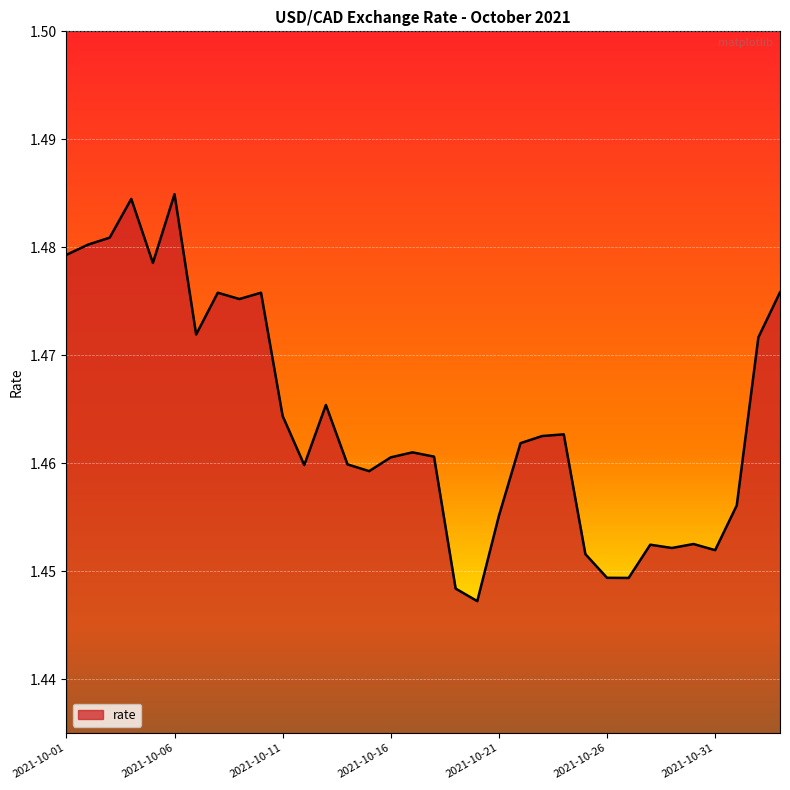

Where is the data nearest to the value 1?

2021-10-20